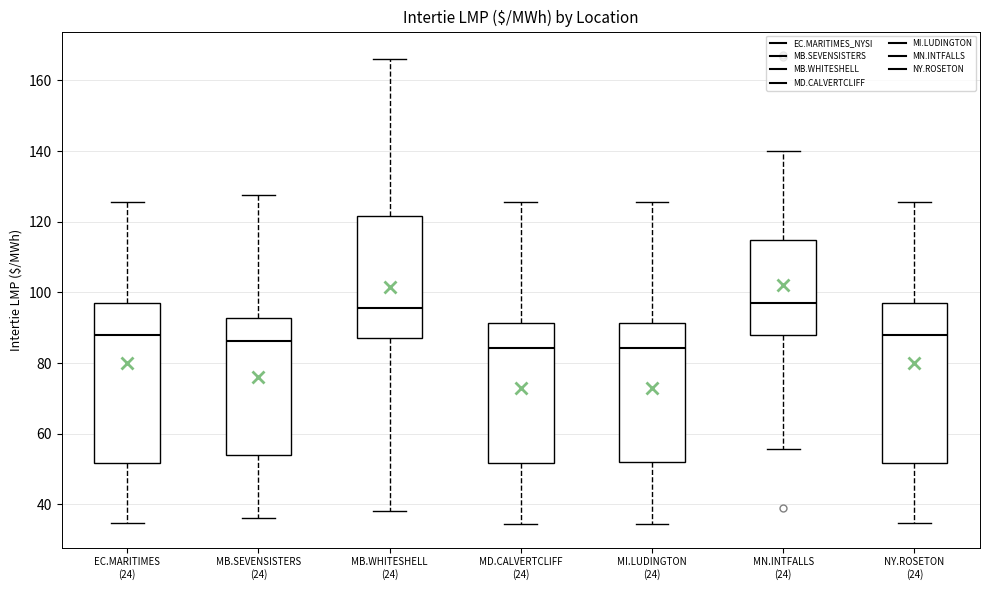

Reading left to right, read every box against the y-axis: the position of its median line, the range the box covers, and the ends of its whiskers. The values are not printed on the chart, so give them approximately, as read against the axis.

EC.MARITIMES (24): median 88, box 52 to 98, whiskers 34 to 126
MB.SEVENSISTERS (24): median 86, box 54 to 92, whiskers 36 to 128
MB.WHITESHELL (24): median 96, box 88 to 122, whiskers 38 to 166
MD.CALVERTCLIFF (24): median 84, box 52 to 92, whiskers 34 to 126
MI.LUDINGTON (24): median 84, box 52 to 92, whiskers 34 to 126
MN.INTFALLS (24): median 96, box 88 to 114, whiskers 56 to 140
NY.ROSETON (24): median 88, box 52 to 98, whiskers 34 to 126